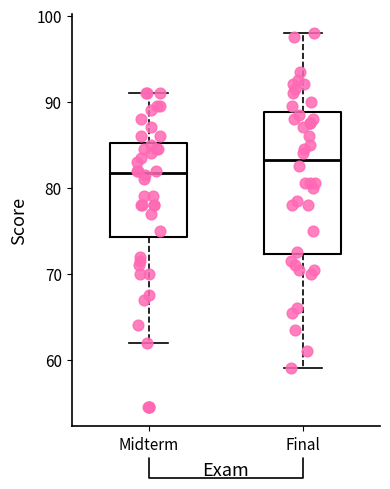

Comparing the boxes themselves (not the whiskers), which one is the tallest?

Final